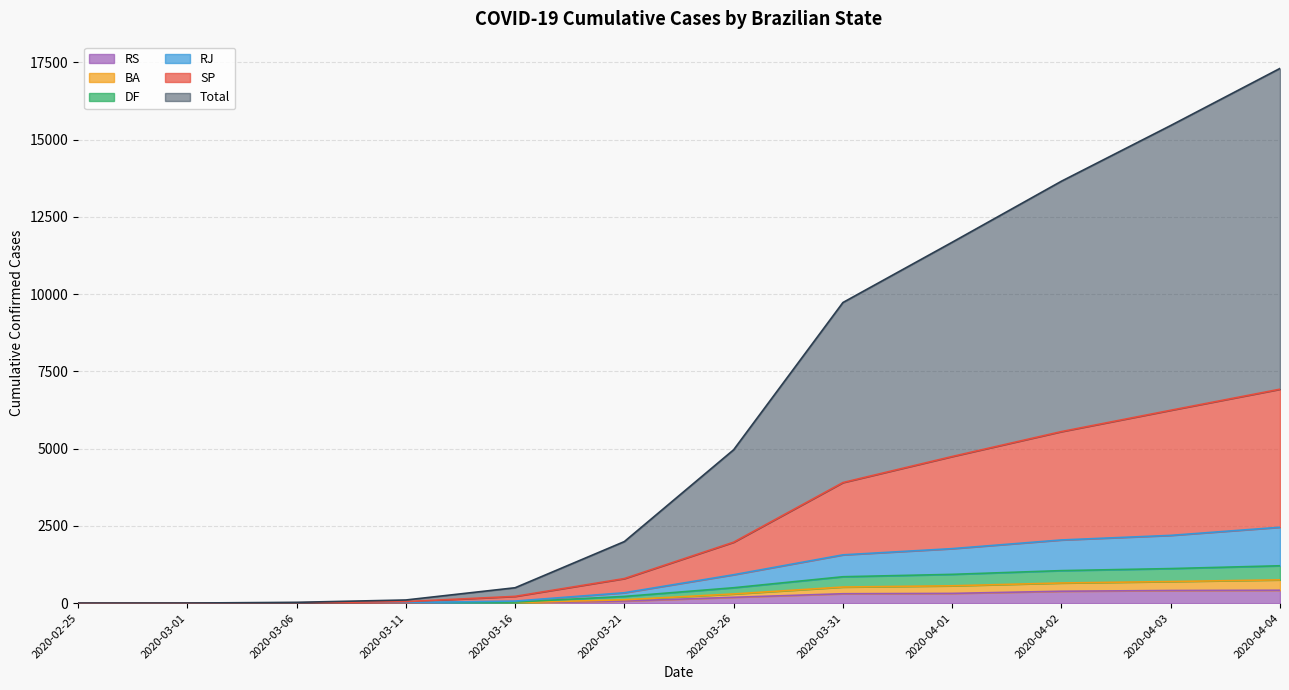

What is the highest value of the RS series?

418